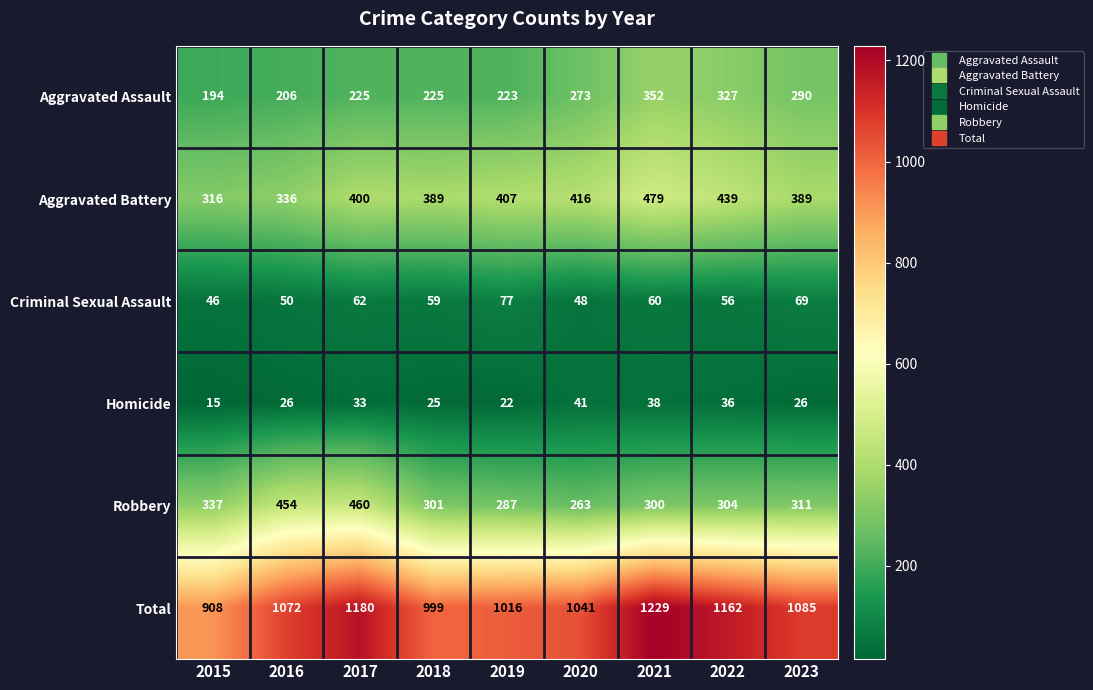

What is the total value across all series at 2019?

2032